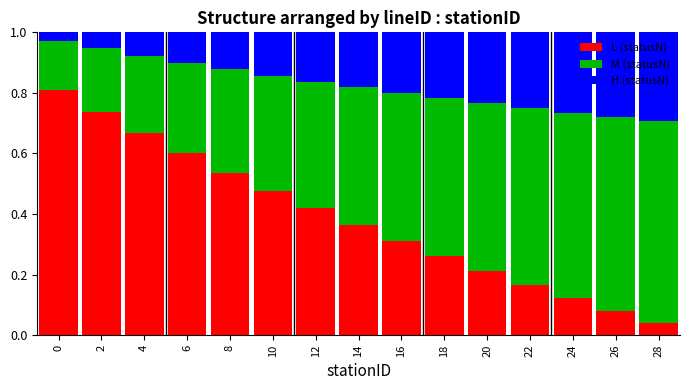

What is the total value across all series at 4?

1.0